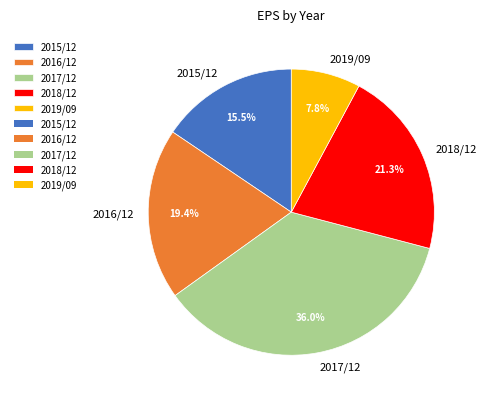

Which has a higher value, 2017/12 or 2016/12?

2017/12